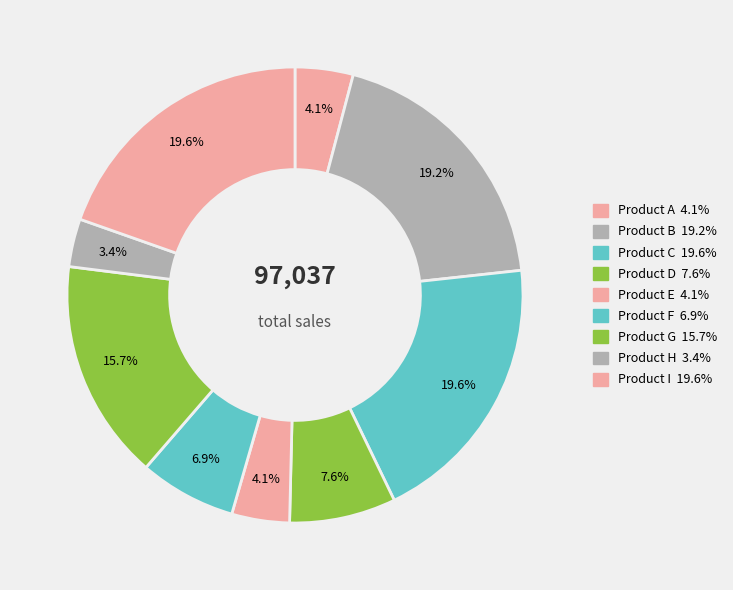

Which slice is the smallest?

Product H